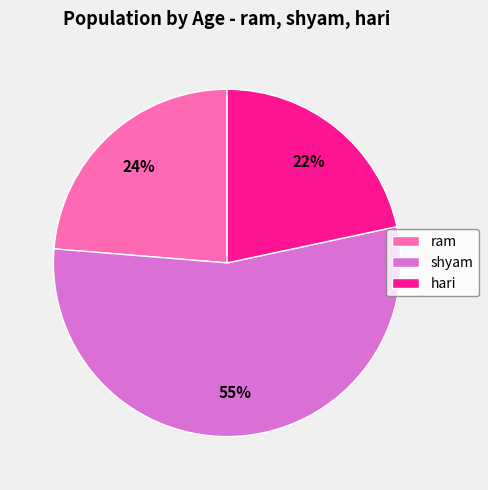

Is ram the majority of the pie?

No